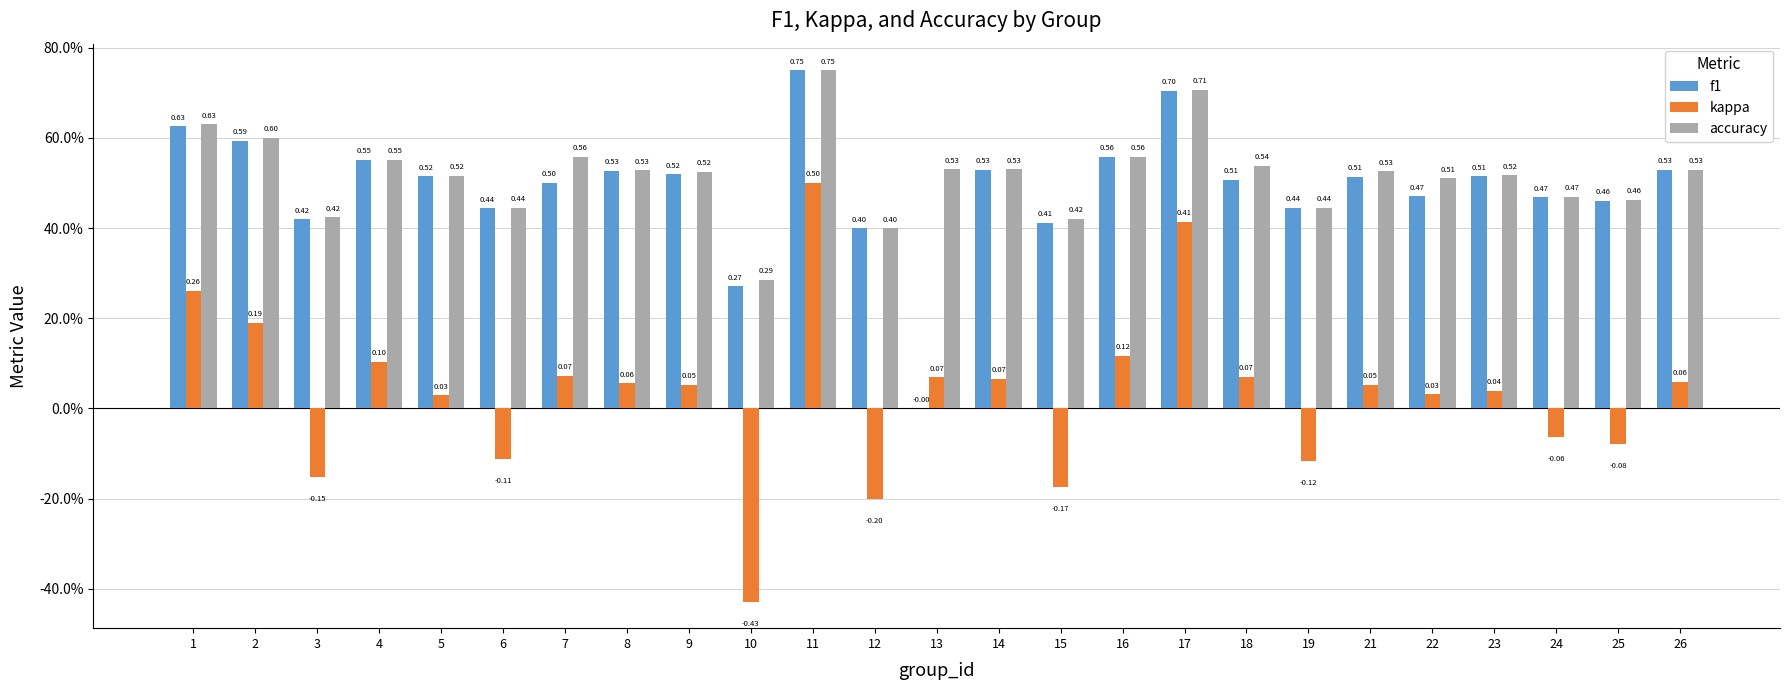

What is the maximum value for f1?

0.8